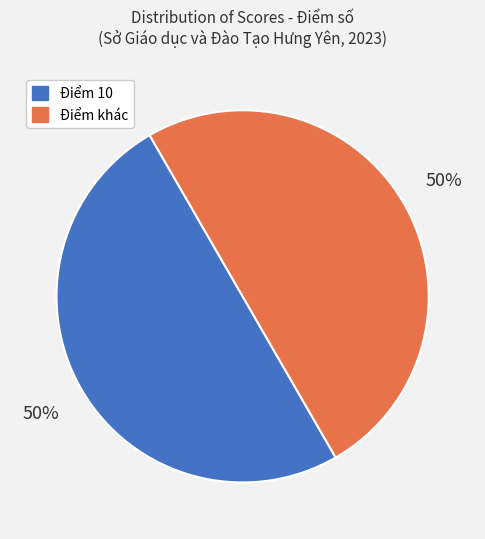

How many slices are in this pie chart?

2